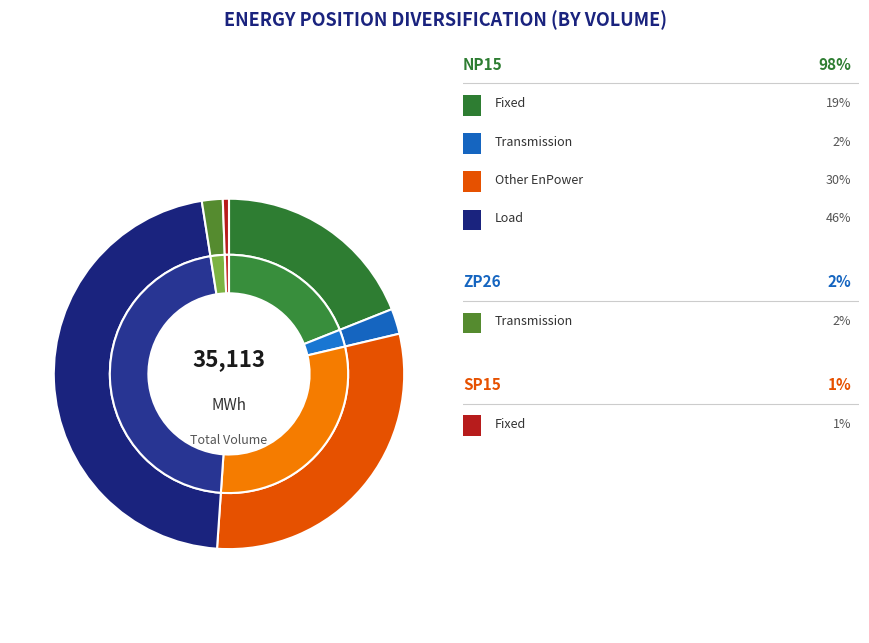

Rank the categories by value from lowest to highest.

SP15 Fixed, ZP26 Transmission, NP15 Transmission, NP15 Fixed, NP15 Other EnPower, NP15 Load